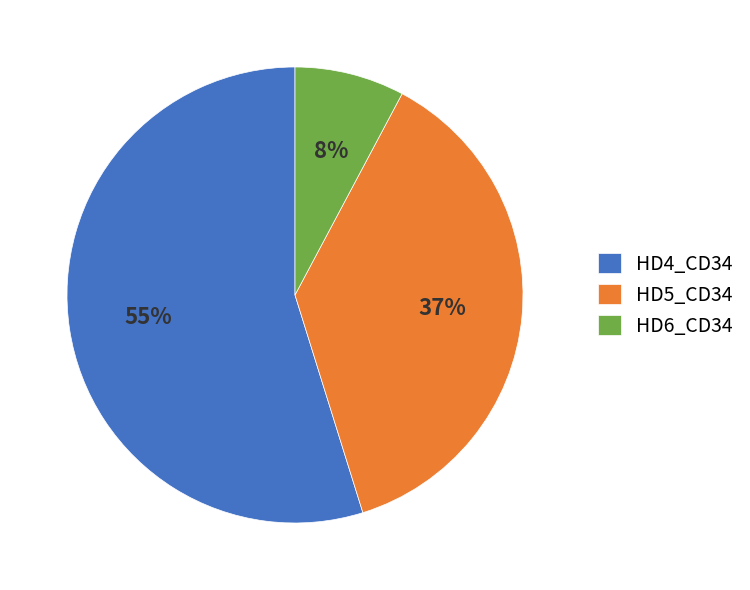

Rank the categories by value from highest to lowest.

HD4_CD34, HD5_CD34, HD6_CD34